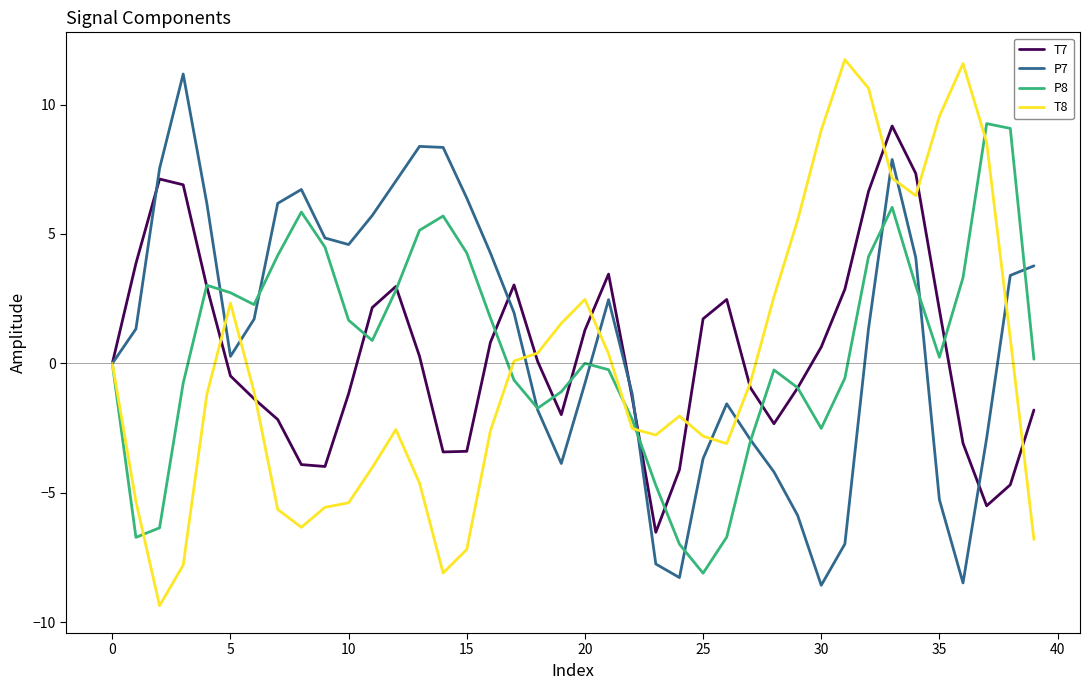

What is the smallest value displayed?

-9.4